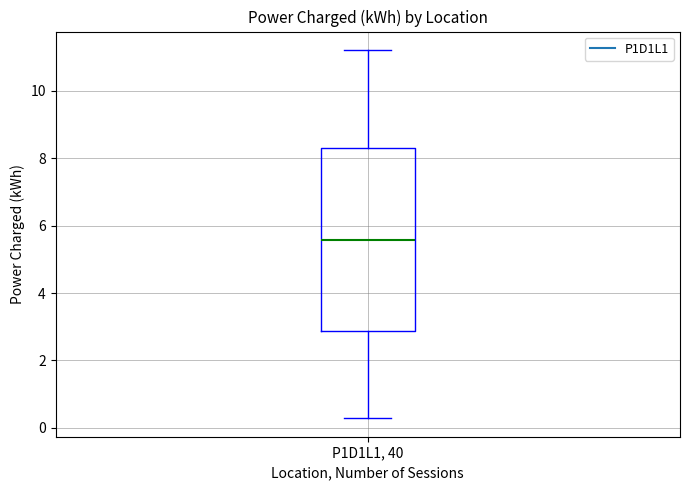

Where does the median line of the box for P1D1L1, 40 sit on the y-axis? The values are not printed on the chart, so give them approximately, as read against the axis.

5.6